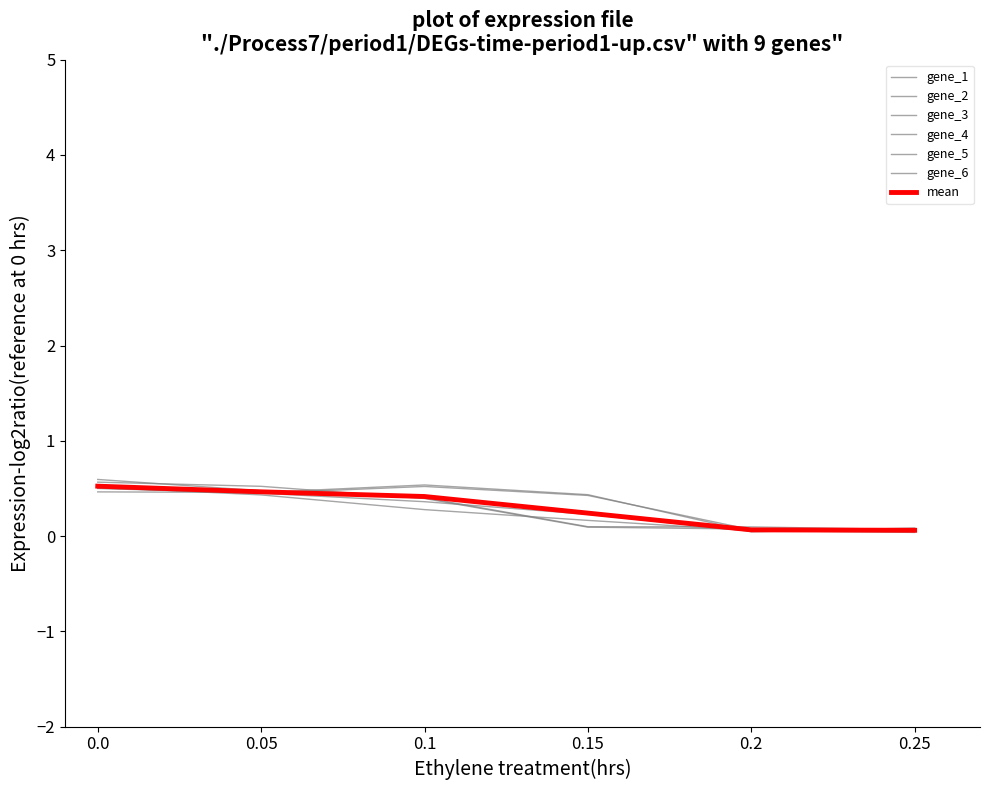

How many lines are shown in the chart?

7